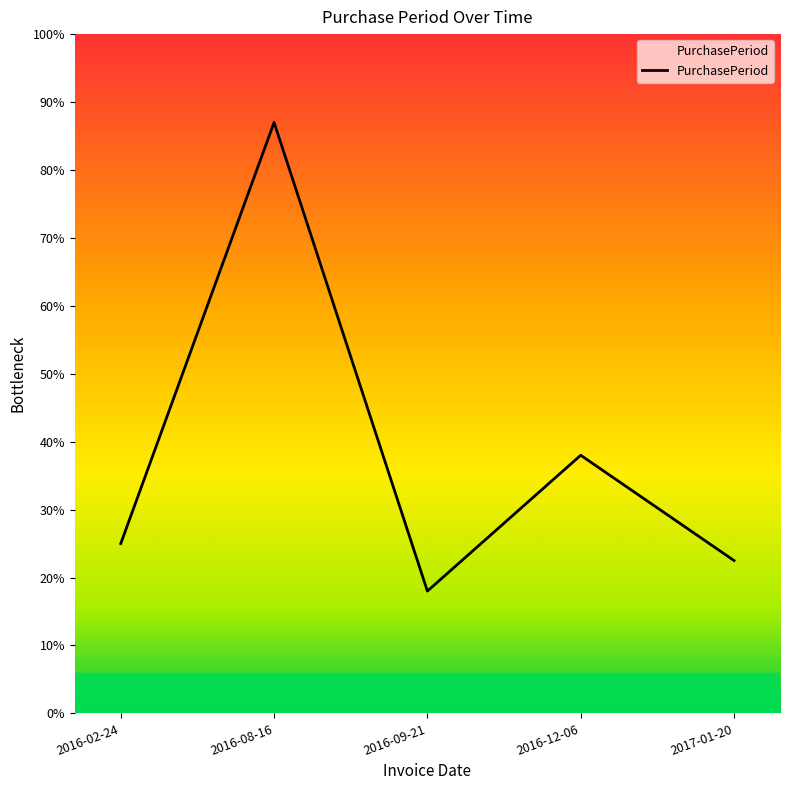

What position from the left is 2017-01-20?

5